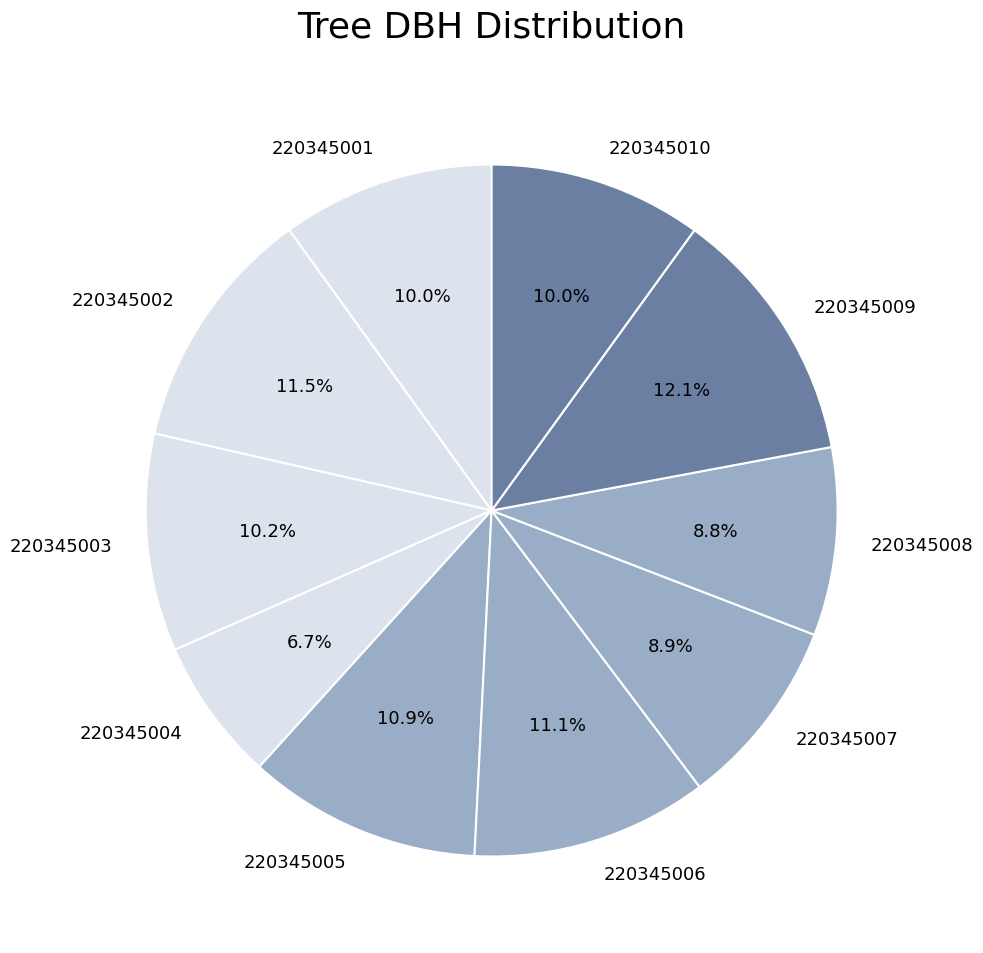

Count the number of slices in the pie.

10